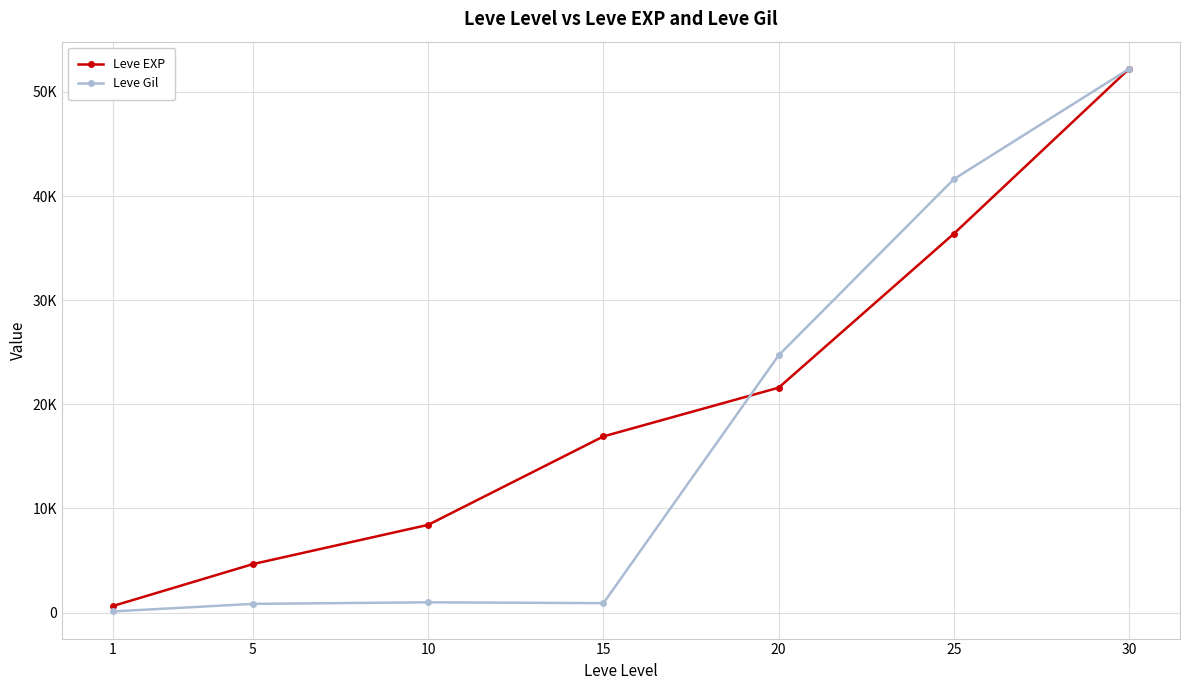

What is the sum of all Leve EXP values?

140850